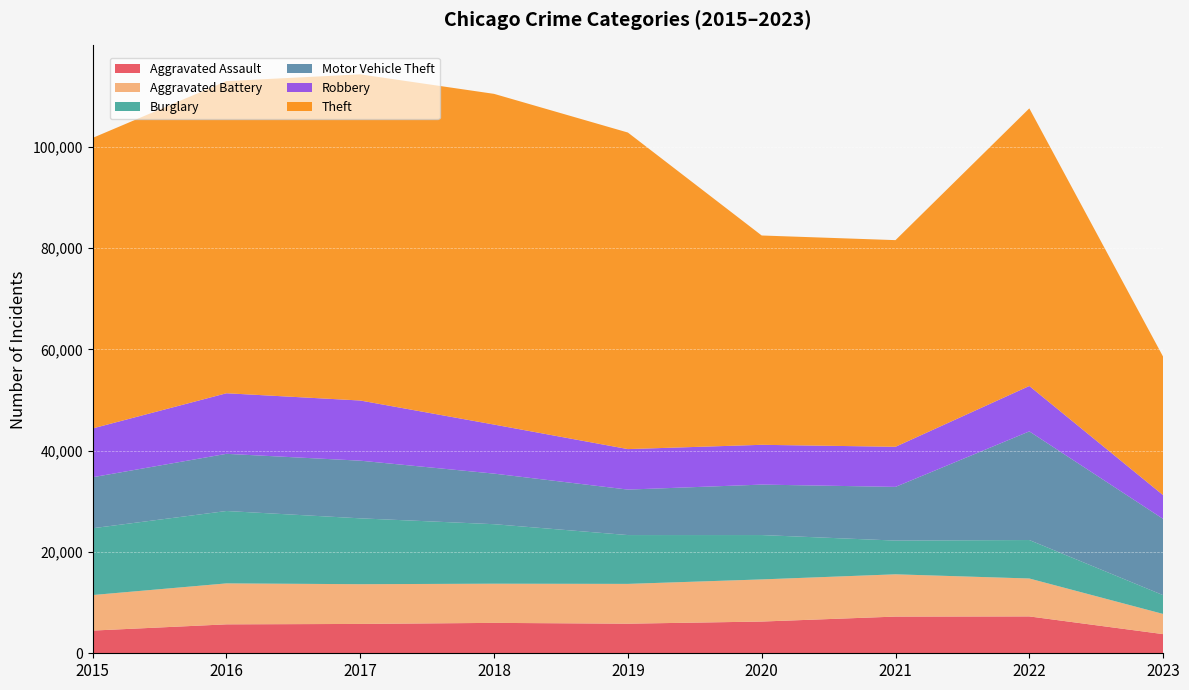

Reading left to right, transcribe all the data shown in this chart.

Aggravated Assault: 2015=4480	2016=5712	2017=5793	2018=6001	2019=5841	2020=6263	2021=7243	2022=7277	2023=3782
Aggravated Battery: 2015=7018	2016=8085	2017=7845	2018=7734	2019=7857	2020=8319	2021=8345	2022=7486	2023=3983
Burglary: 2015=13184	2016=14289	2017=13001	2018=11746	2019=9638	2020=8757	2021=6659	2022=7592	2023=3707
Motor Vehicle Theft: 2015=10068	2016=11286	2017=11380	2018=9985	2019=8977	2020=9959	2021=10601	2022=21448	2023=15053
Robbery: 2015=9638	2016=11960	2017=11880	2018=9680	2019=7994	2020=7855	2021=7917	2022=8964	2023=4692
Theft: 2015=57350	2016=61621	2017=64383	2018=65286	2019=62491	2020=41320	2021=40794	2022=54803	2023=27330